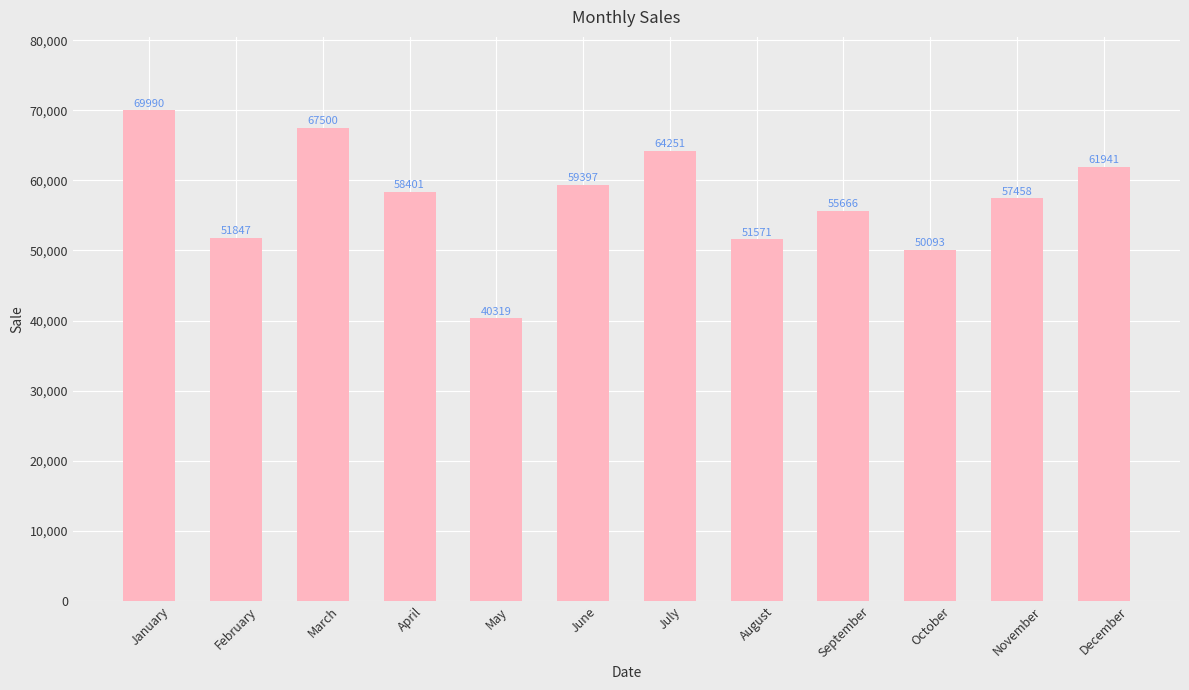

Count the number of data series in this chart.

1